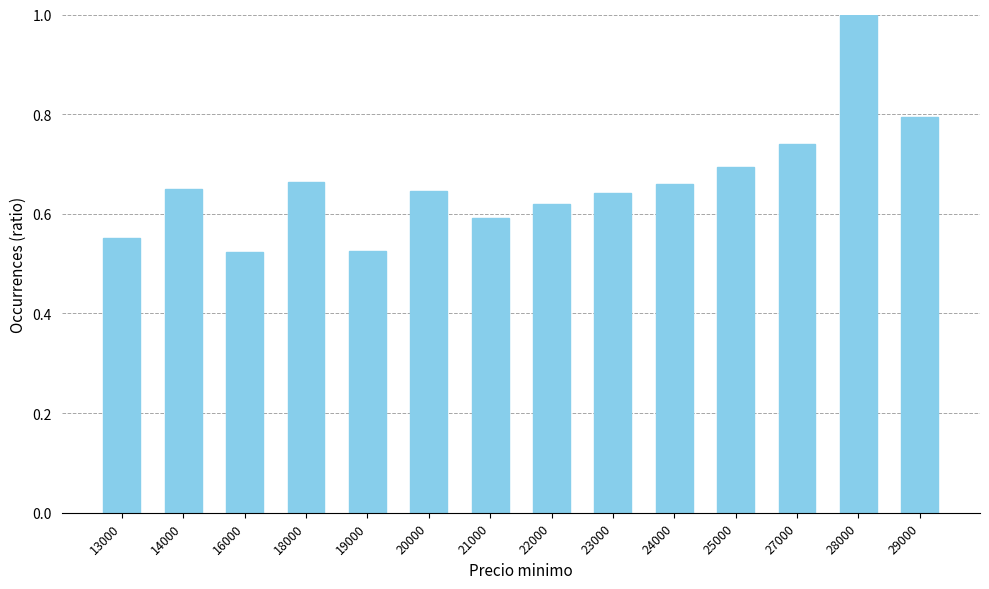

How many series are shown in this chart?

1